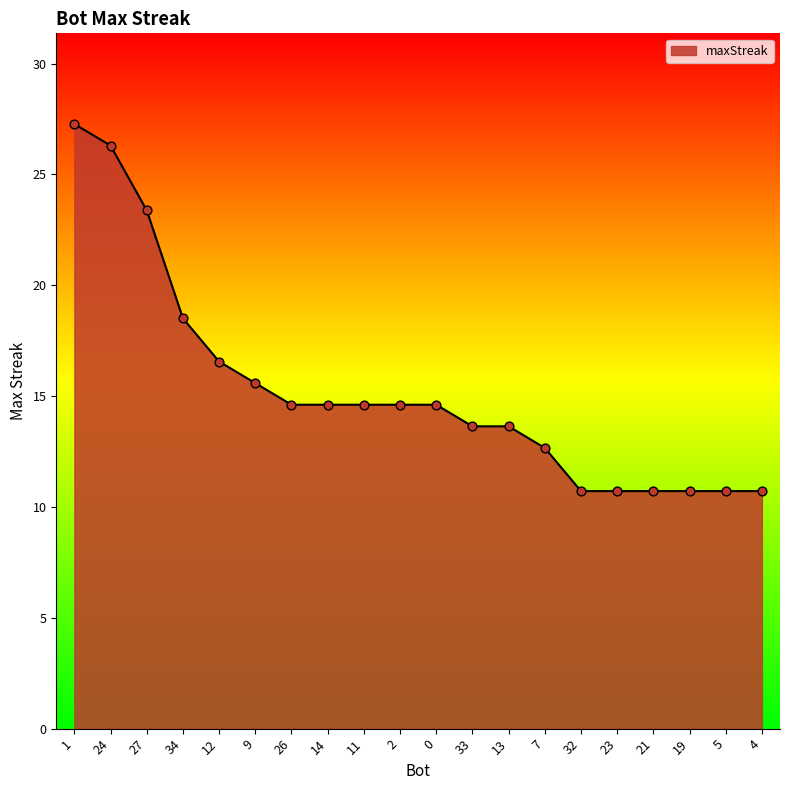

Which has a higher value, 13 or 32?

13